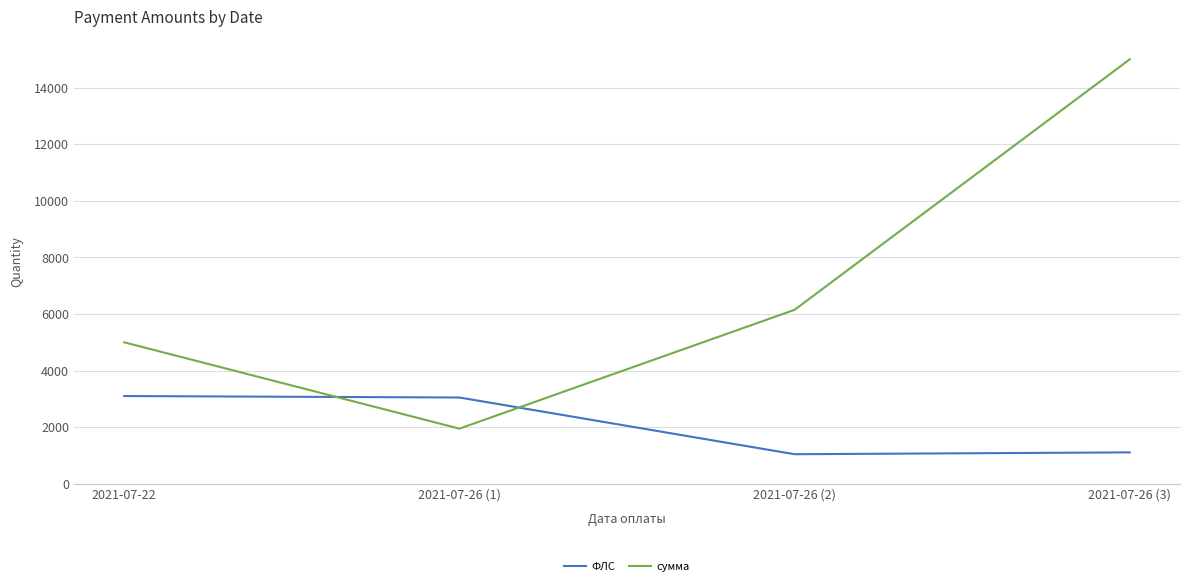

How many distinct data groups are displayed?

2